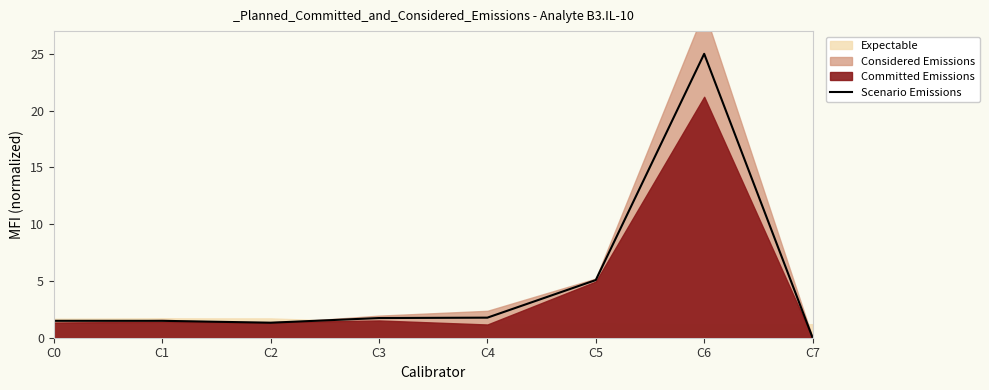

Reading left to right, extract all data points from this chart.

C0=1.5	C1=1.5	C2=1.3	C3=1.7	C4=1.8	C5=5.1	C6=25.0	C7=0.0